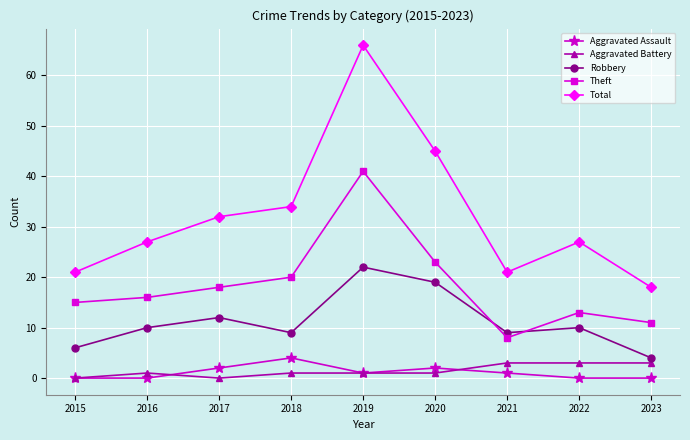

The value of Robbery at 2018 is 9. True or false?

True